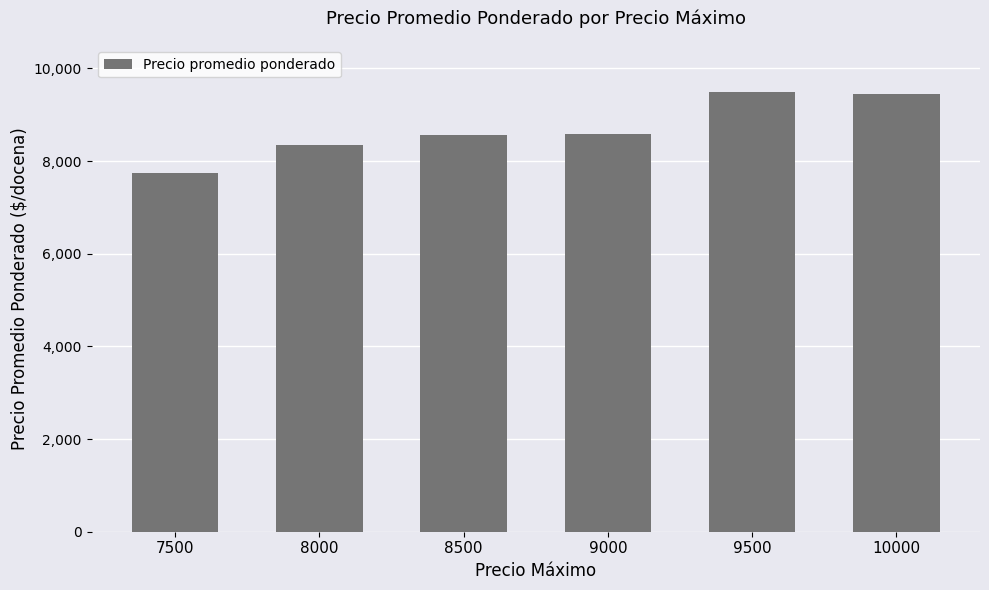

What is the difference between the second highest and second lowest values?

1096